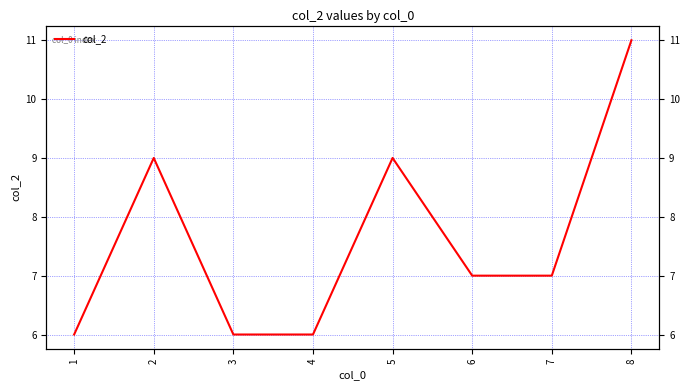

Which has a higher value, 1 or 7?

7